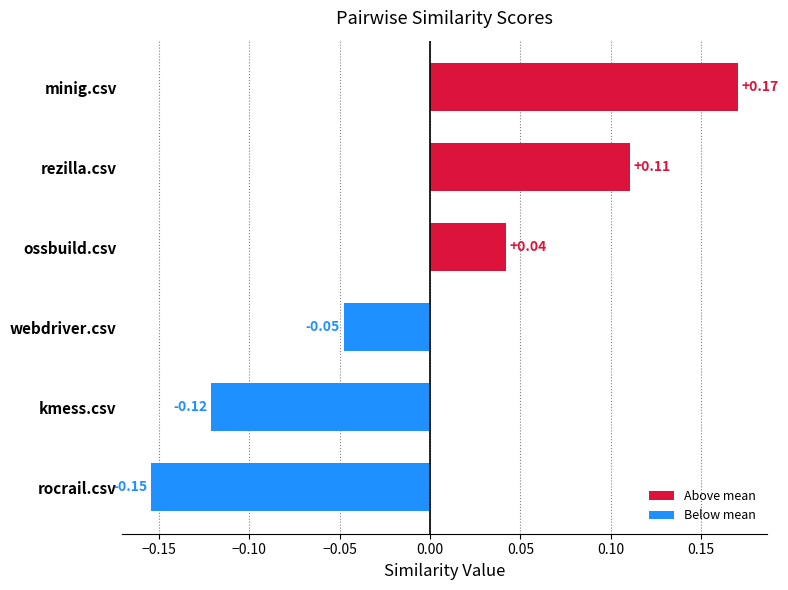

At which label is the value closest to 0?

ossbuild.csv